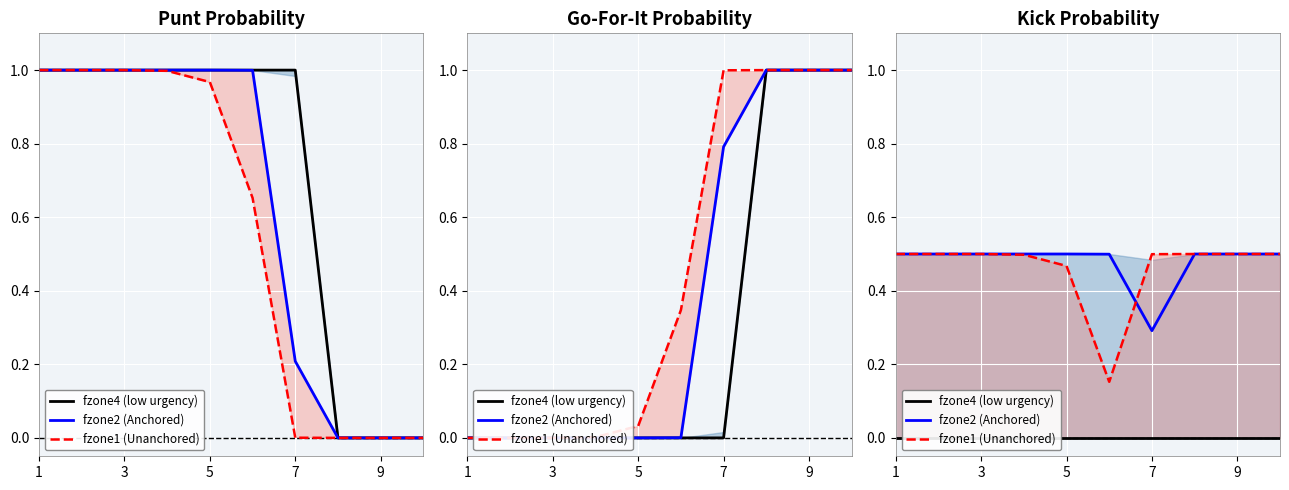

Which series has the largest total across all categories?

fzone2 (Anchored)